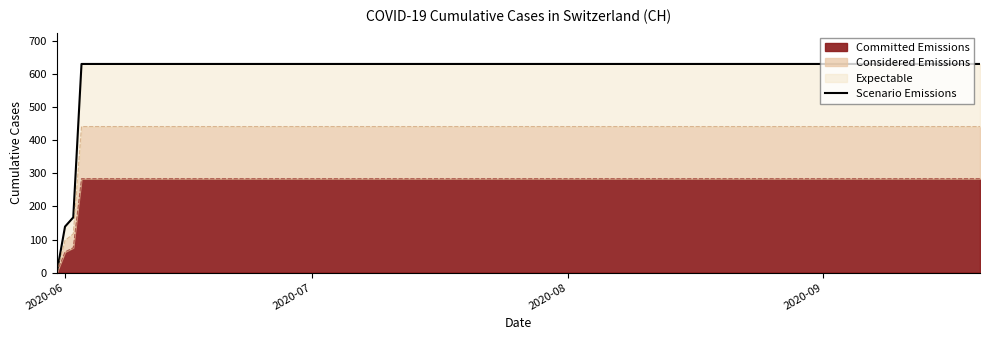

What is the greatest value displayed?

631